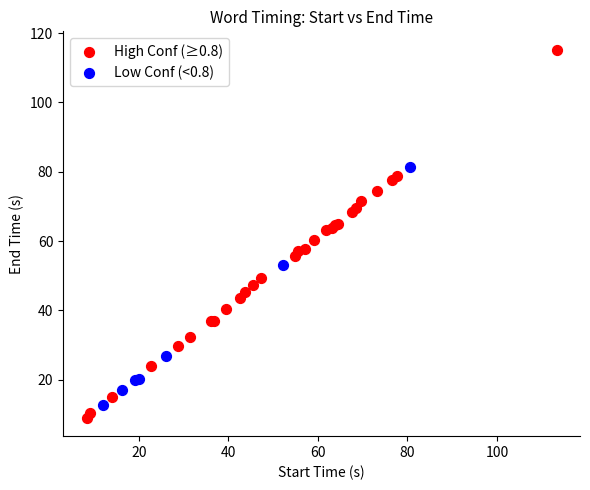

Which series contains the highest Y value?

High Conf (≥0.8)